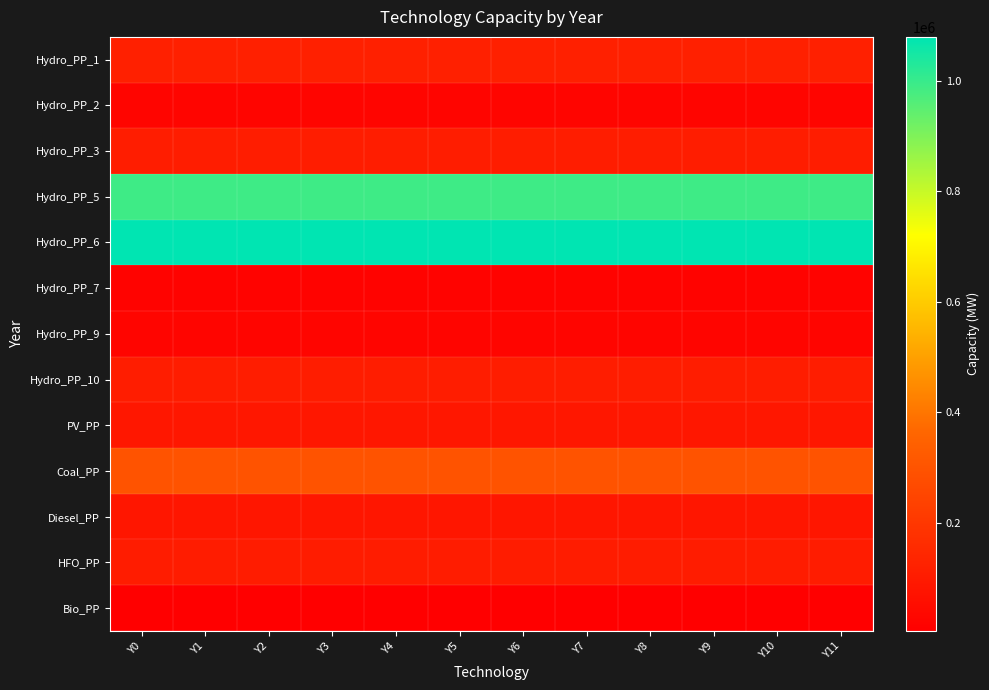

Reading left to right, extract all data points from this chart.

Hydro_PP_1: Y0=120000	Y1=120000	Y2=120000	Y3=120000	Y4=120000	Y5=120000	Y6=120000	Y7=120000	Y8=120000	Y9=120000	Y10=120000	Y11=120000
Hydro_PP_2: Y0=24000	Y1=24000	Y2=24000	Y3=24000	Y4=24000	Y5=24000	Y6=24000	Y7=24000	Y8=24000	Y9=24000	Y10=24000	Y11=24000
Hydro_PP_3: Y0=108000	Y1=108000	Y2=108000	Y3=108000	Y4=108000	Y5=108000	Y6=108000	Y7=108000	Y8=108000	Y9=108000	Y10=108000	Y11=108000
Hydro_PP_5: Y0=990000	Y1=990000	Y2=990000	Y3=990000	Y4=990000	Y5=990000	Y6=990000	Y7=990000	Y8=990000	Y9=990000	Y10=990000	Y11=990000
Hydro_PP_6: Y0=1080000	Y1=1080000	Y2=1080000	Y3=1080000	Y4=1080000	Y5=1080000	Y6=1080000	Y7=1080000	Y8=1080000	Y9=1080000	Y10=1080000	Y11=1080000
Hydro_PP_7: Y0=18000	Y1=18000	Y2=18000	Y3=18000	Y4=18000	Y5=18000	Y6=18000	Y7=18000	Y8=18000	Y9=18000	Y10=18000	Y11=18000
Hydro_PP_9: Y0=27000	Y1=27000	Y2=27000	Y3=27000	Y4=27000	Y5=27000	Y6=27000	Y7=27000	Y8=27000	Y9=27000	Y10=27000	Y11=27000
Hydro_PP_10: Y0=110000	Y1=110000	Y2=110000	Y3=110000	Y4=110000	Y5=110000	Y6=110000	Y7=110000	Y8=110000	Y9=110000	Y10=110000	Y11=110000
PV_PP: Y0=88000	Y1=88000	Y2=88000	Y3=88000	Y4=88000	Y5=88000	Y6=88000	Y7=88000	Y8=88000	Y9=88000	Y10=88000	Y11=88000
Coal_PP: Y0=300000	Y1=300000	Y2=300000	Y3=300000	Y4=300000	Y5=300000	Y6=300000	Y7=300000	Y8=300000	Y9=300000	Y10=300000	Y11=300000
Diesel_PP: Y0=85220	Y1=85220	Y2=85220	Y3=85220	Y4=85220	Y5=85220	Y6=85220	Y7=85220	Y8=85220	Y9=85220	Y10=85220	Y11=85220
HFO_PP: Y0=105000	Y1=105000	Y2=105000	Y3=105000	Y4=105000	Y5=105000	Y6=105000	Y7=105000	Y8=105000	Y9=105000	Y10=105000	Y11=105000
Bio_PP: Y0=4000	Y1=4000	Y2=4000	Y3=4000	Y4=4000	Y5=4000	Y6=4000	Y7=4000	Y8=4000	Y9=4000	Y10=4000	Y11=4000